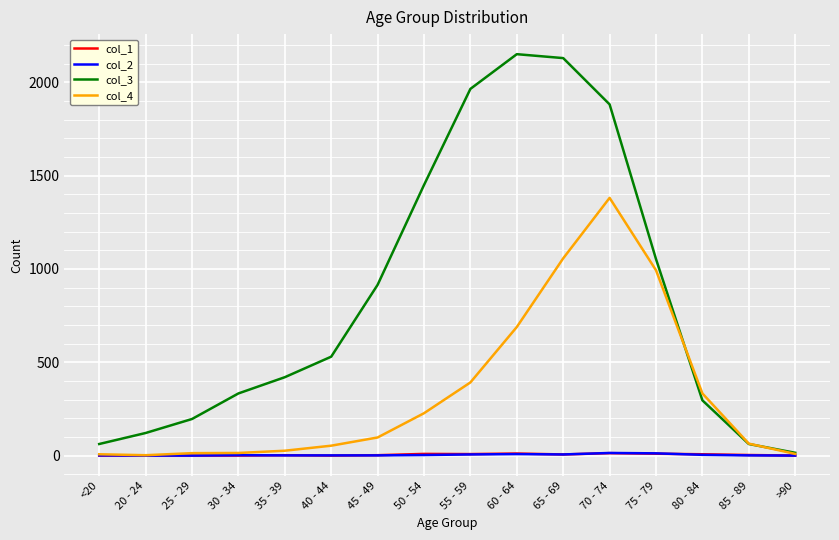

Which series has the widest spread of values?

col_3